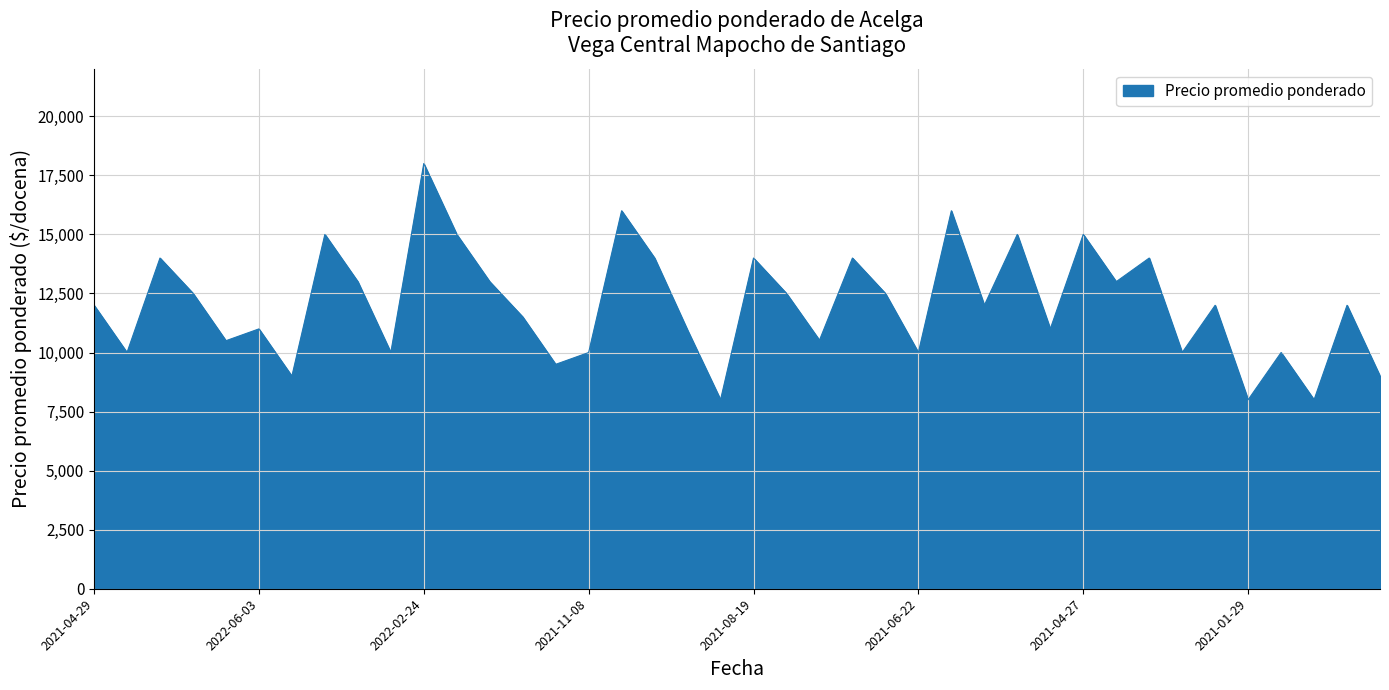

How many values are below 12000?

18